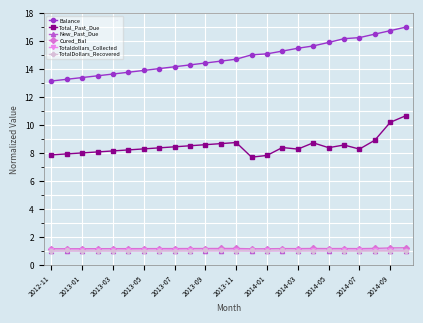

What is the minimum value for Cured_Bal?

1.2